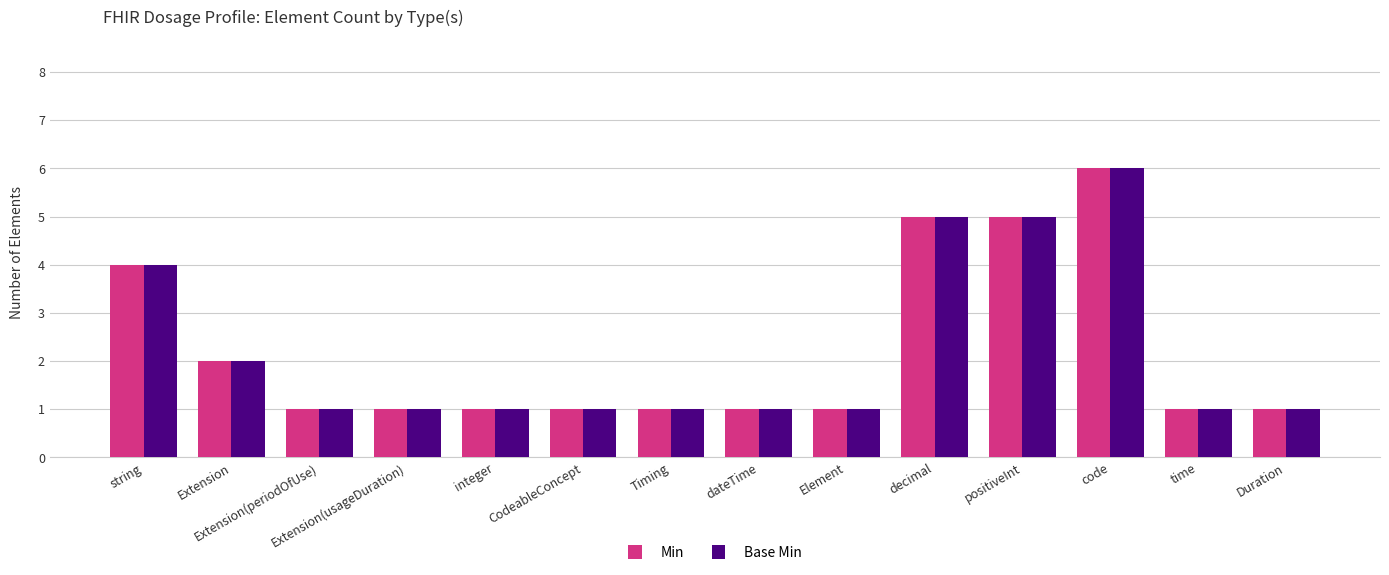

What is the label of the 13th bar from the right?

Extension